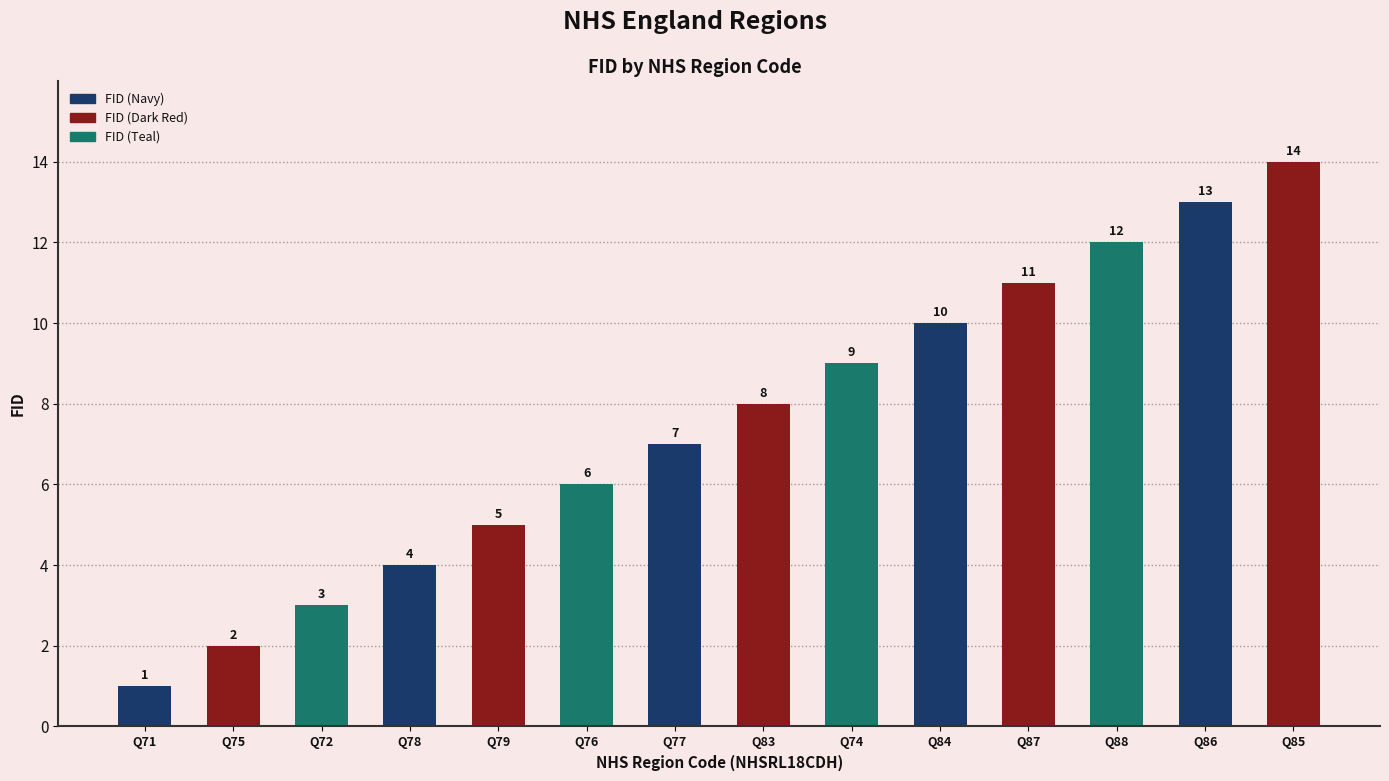

What is the change in value from Q78 to Q84?

+6